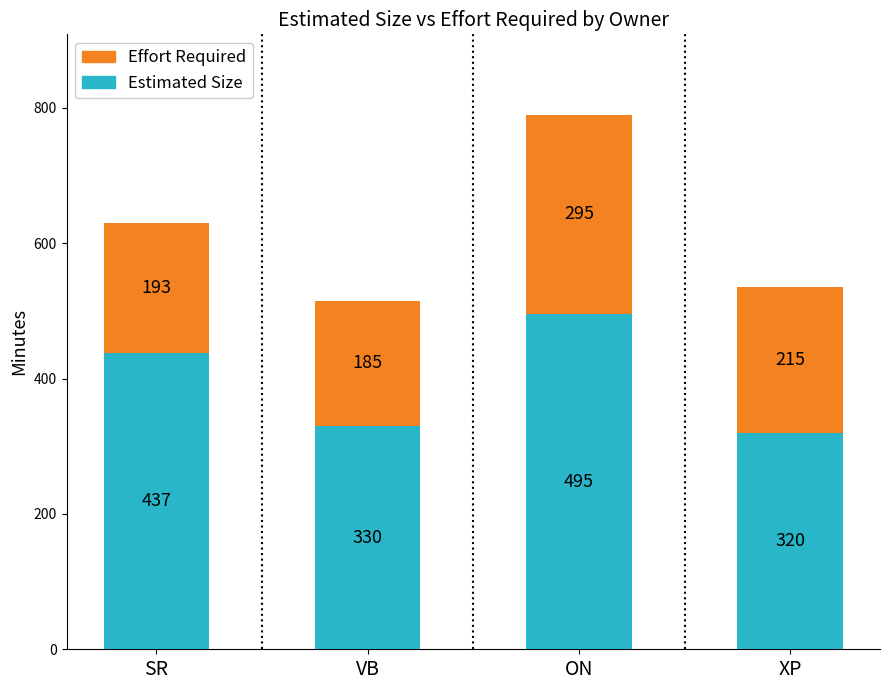

What is the total value across all series at SR?

630